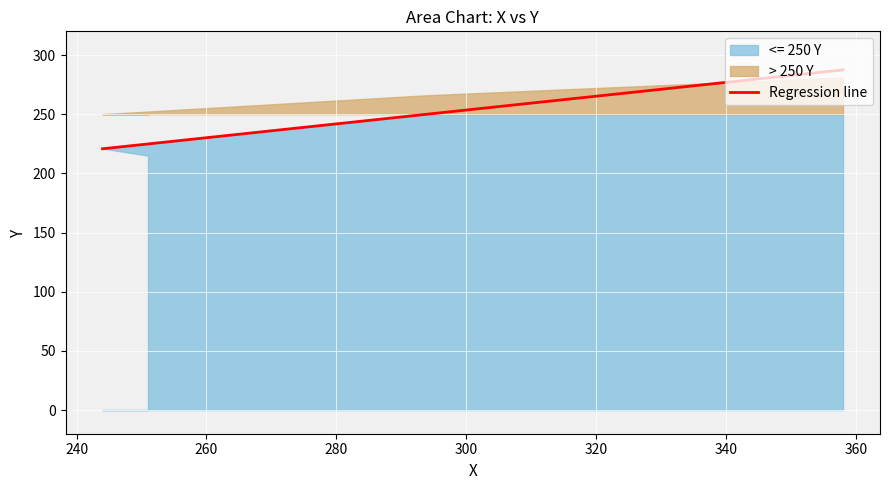

Read the value at 244.

221